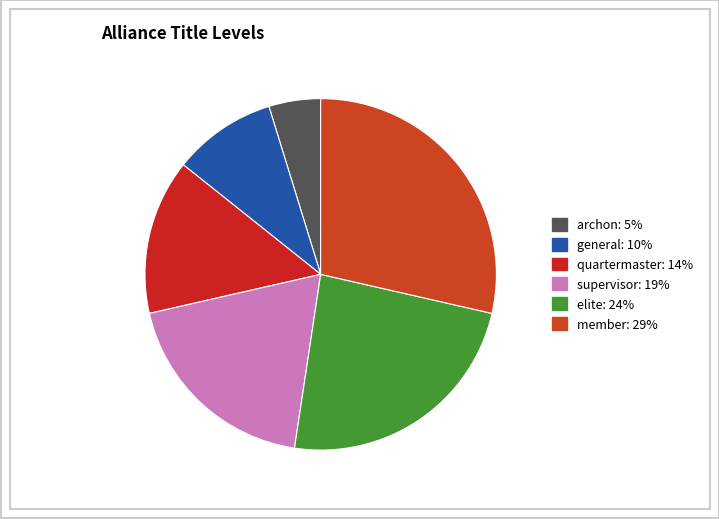

What is the largest slice in the pie chart?

member